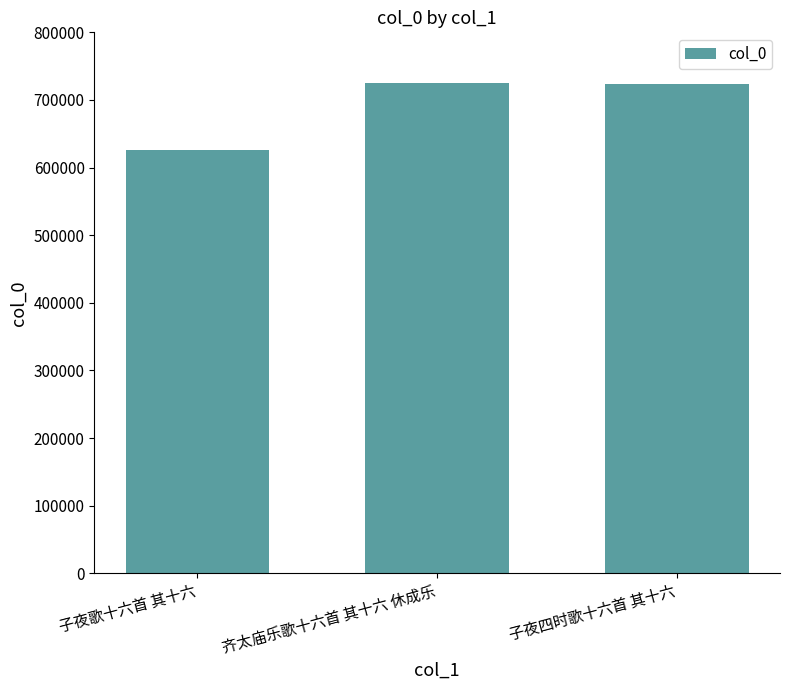

True or false: the data shows 943846 at 子夜歌十六首 其十六.

False